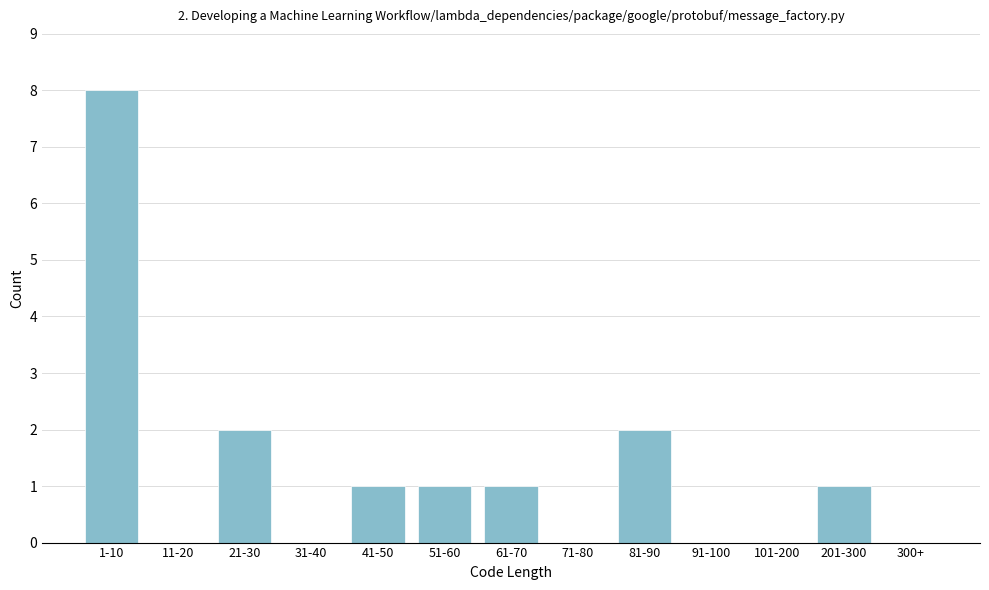

Reading left to right, what are all the values shown in this chart?

1-10=8	11-20=0	21-30=2	31-40=0	41-50=1	51-60=1	61-70=1	71-80=0	81-90=2	91-100=0	101-200=0	201-300=1	300+=0